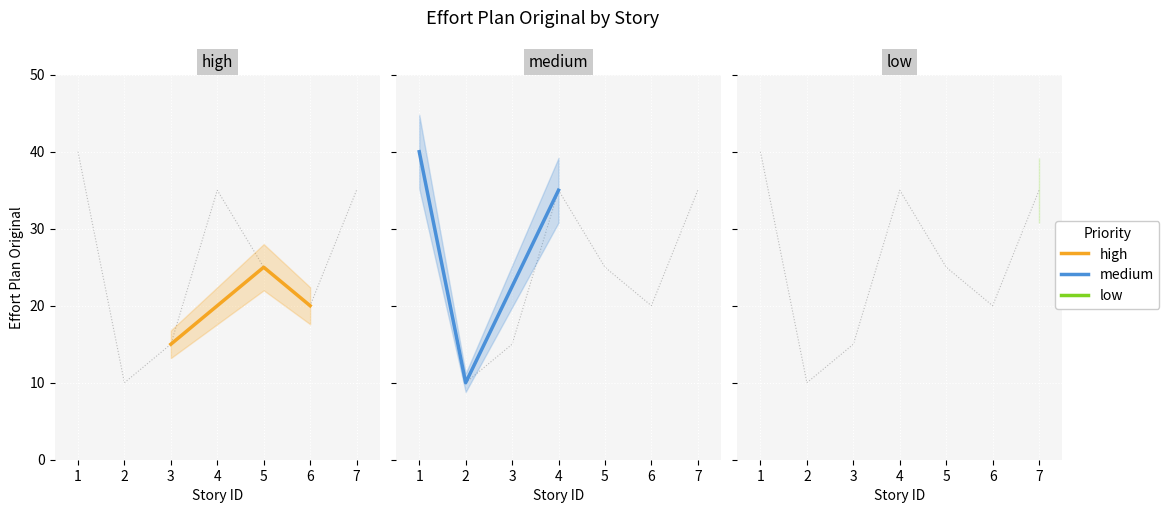

What is the greatest value displayed?

40